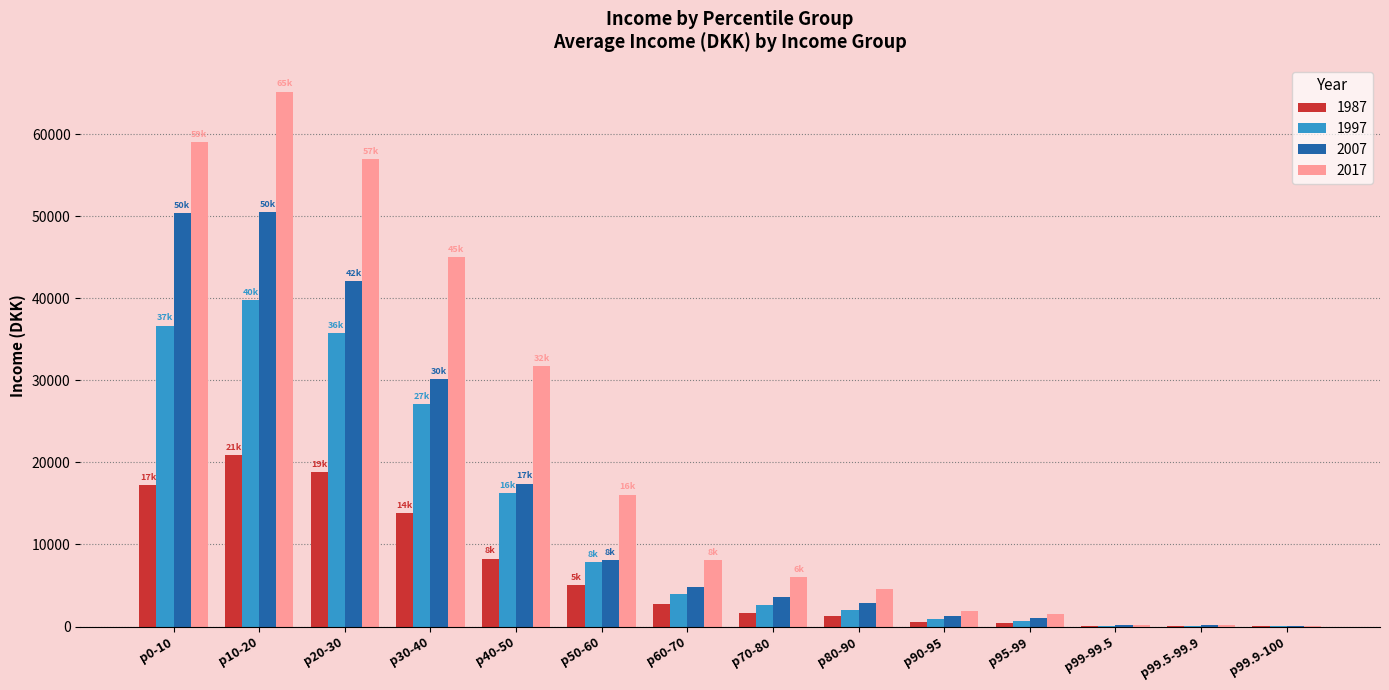

What is the sum of the 2007 values at p0-10 and p20-30?

92533.3